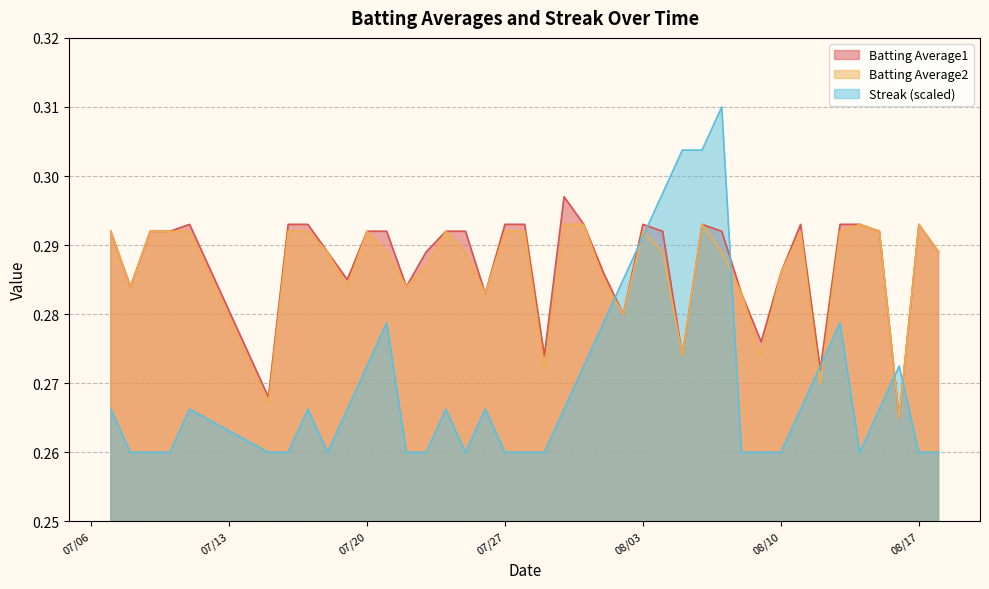

At which label is Batting Average1 closest to 0?

2010-08-16